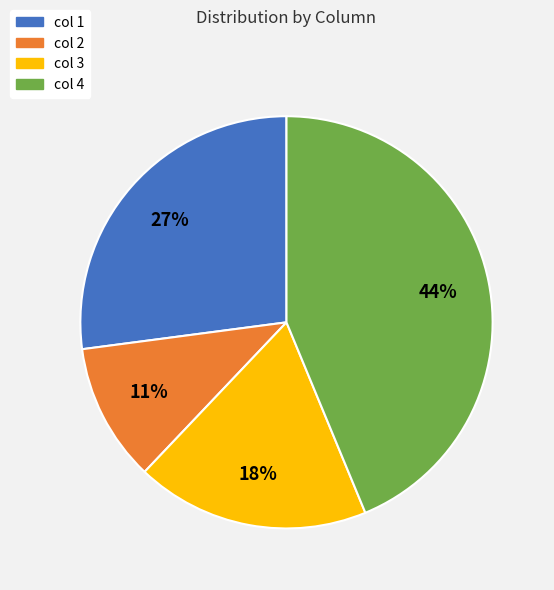

Does any single category account for the majority?

No